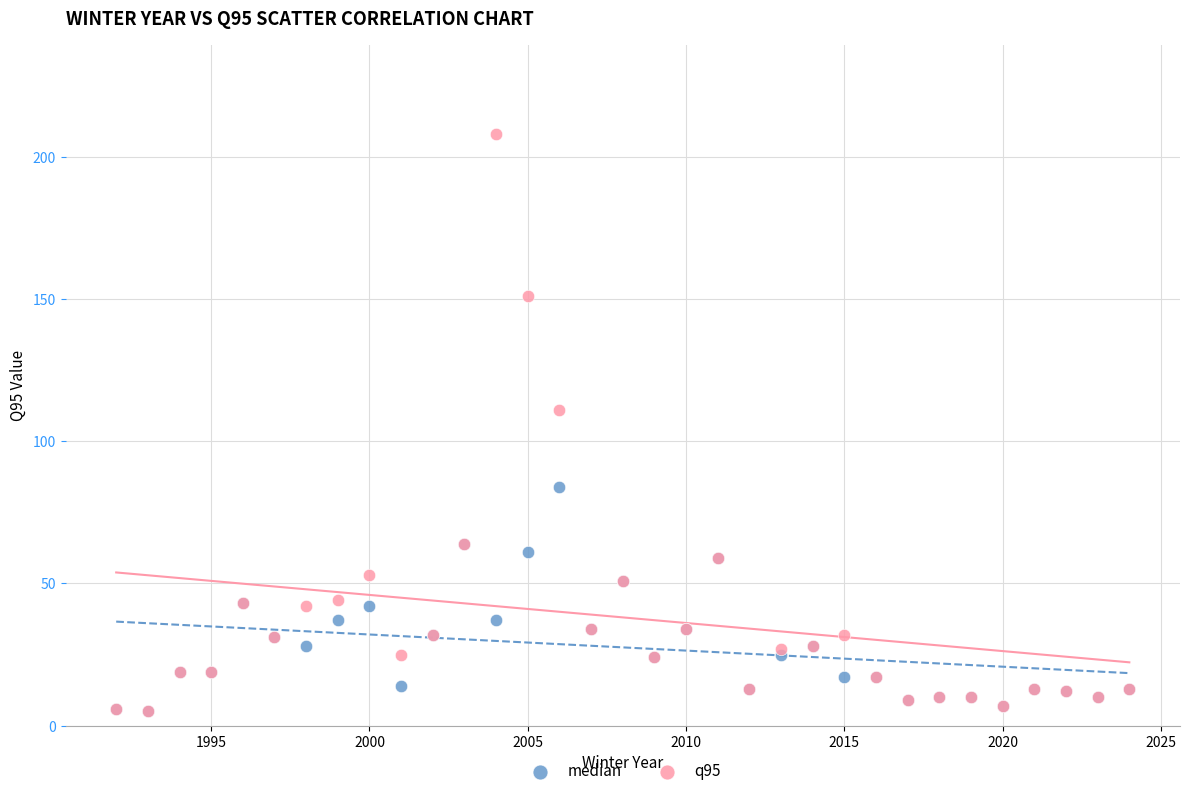

Across all series, what Y value is closest to 106?

111